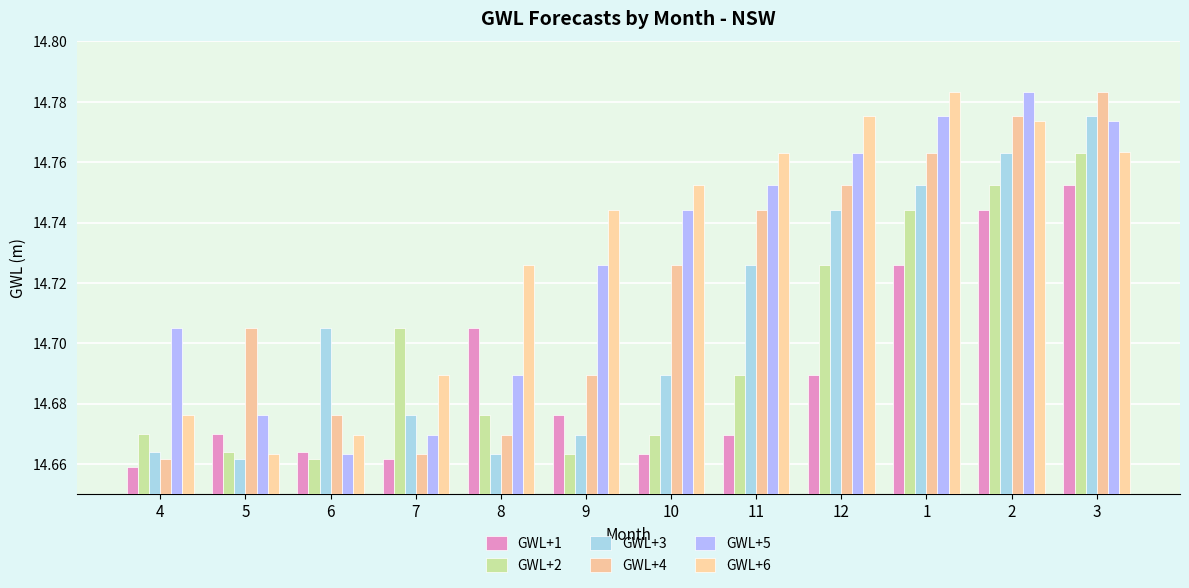

How many GWL+1 values are between 14 and 15?

12